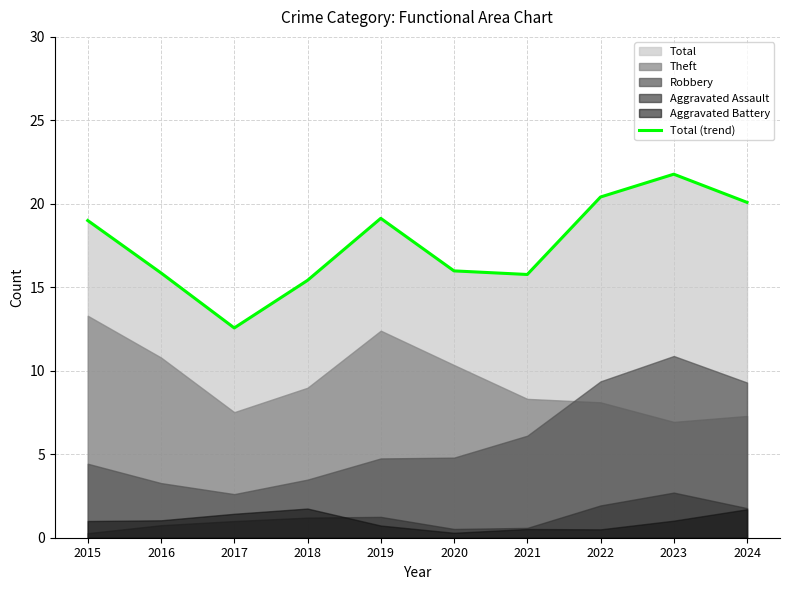

Which category has the lowest value across all series?

2017